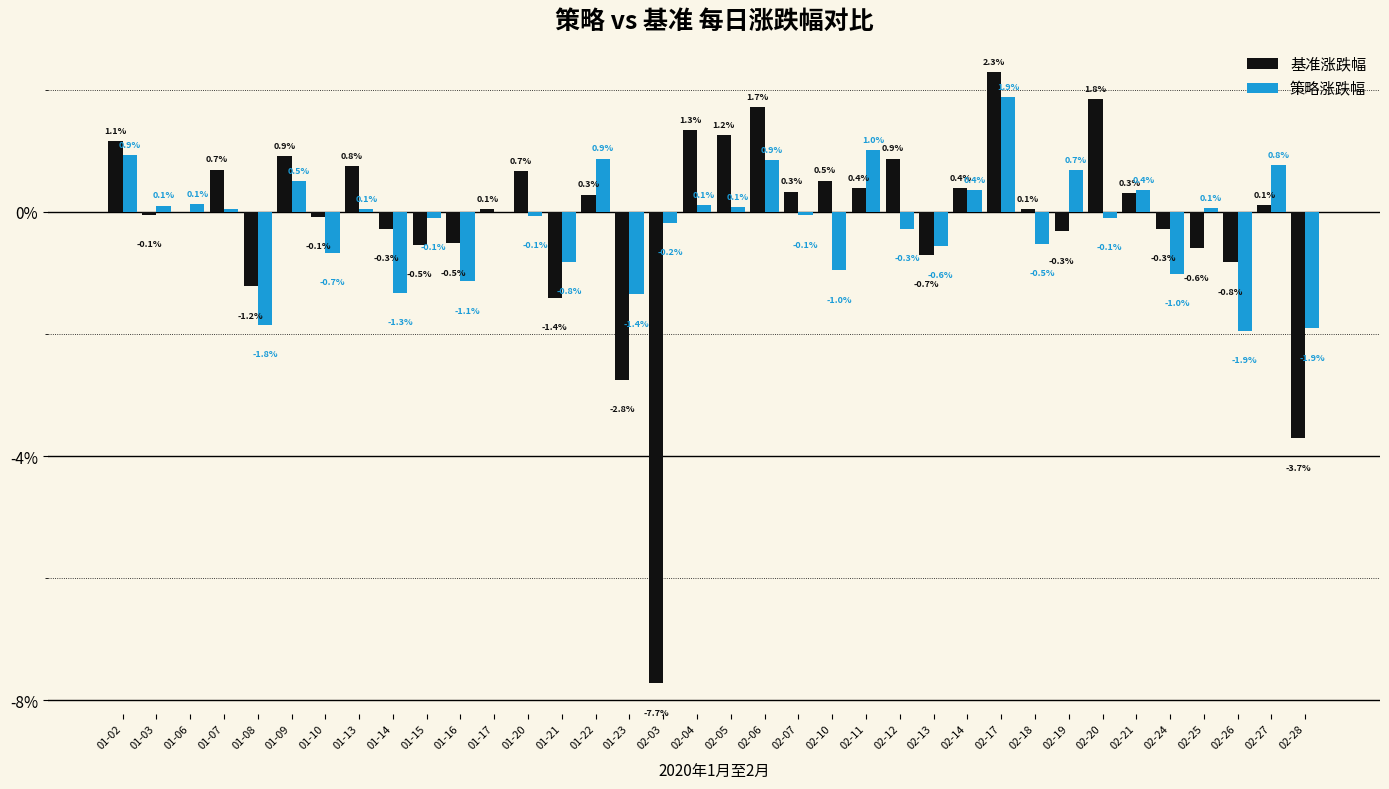

At how many categories does at least one series exceed 0?

24